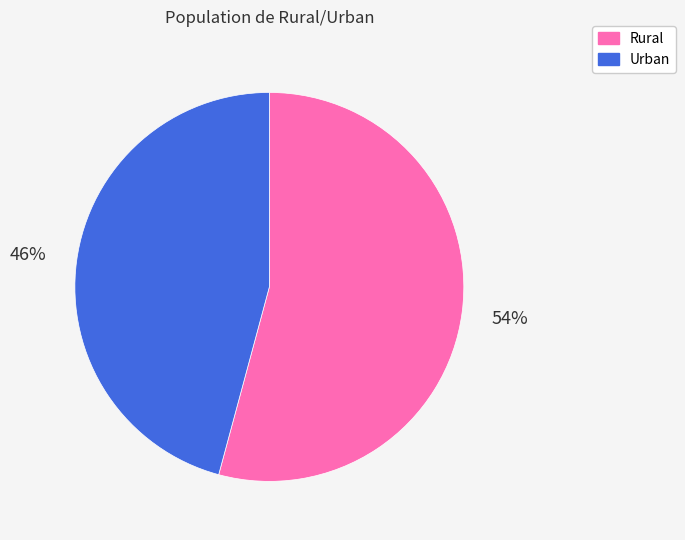

Do Urban and Rural together represent more than half of the pie?

Yes